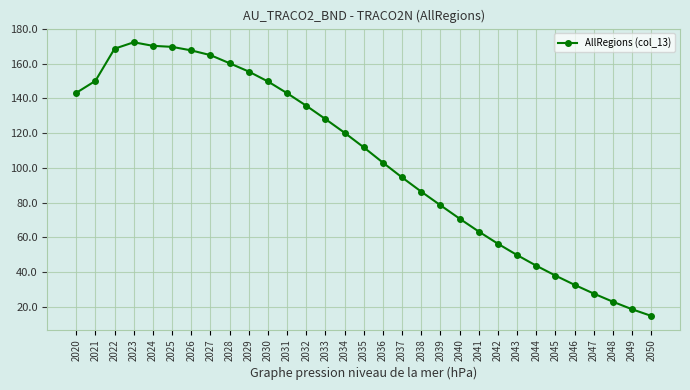

What value does the data have at 2043?

49.8